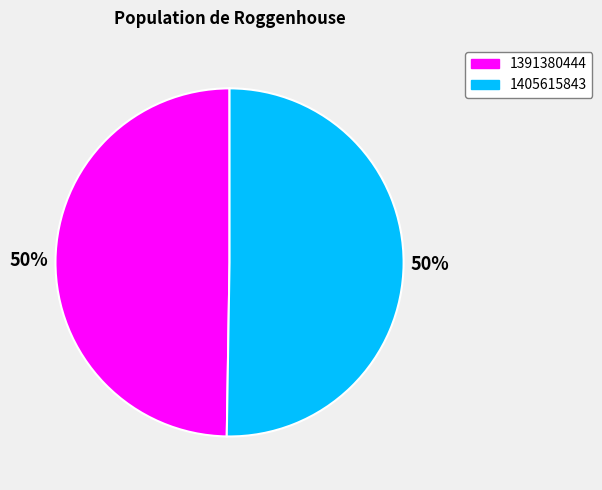

Which category accounts for the majority?

1405615843